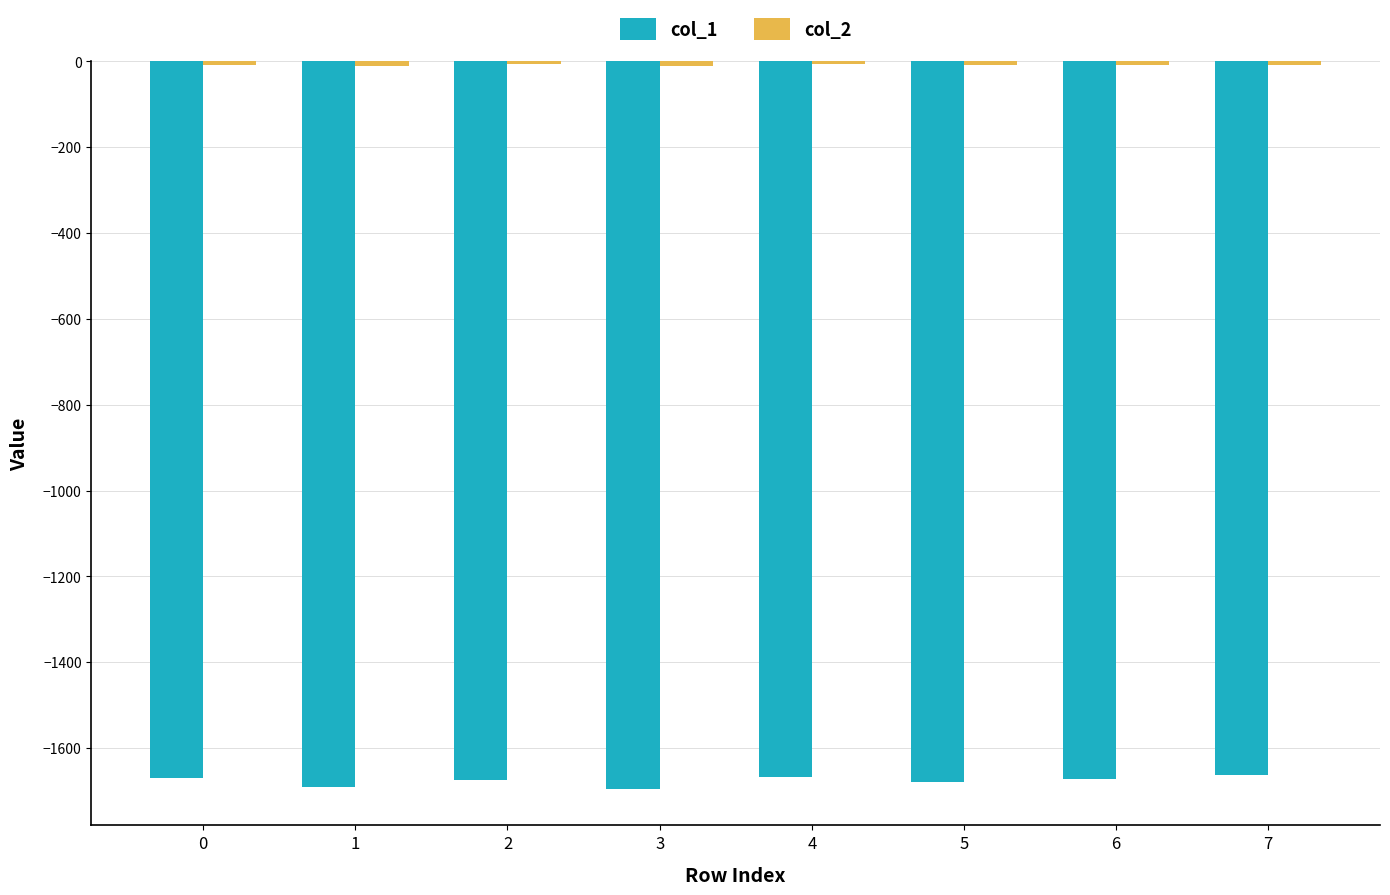

Which series has the widest spread of values?

col_1